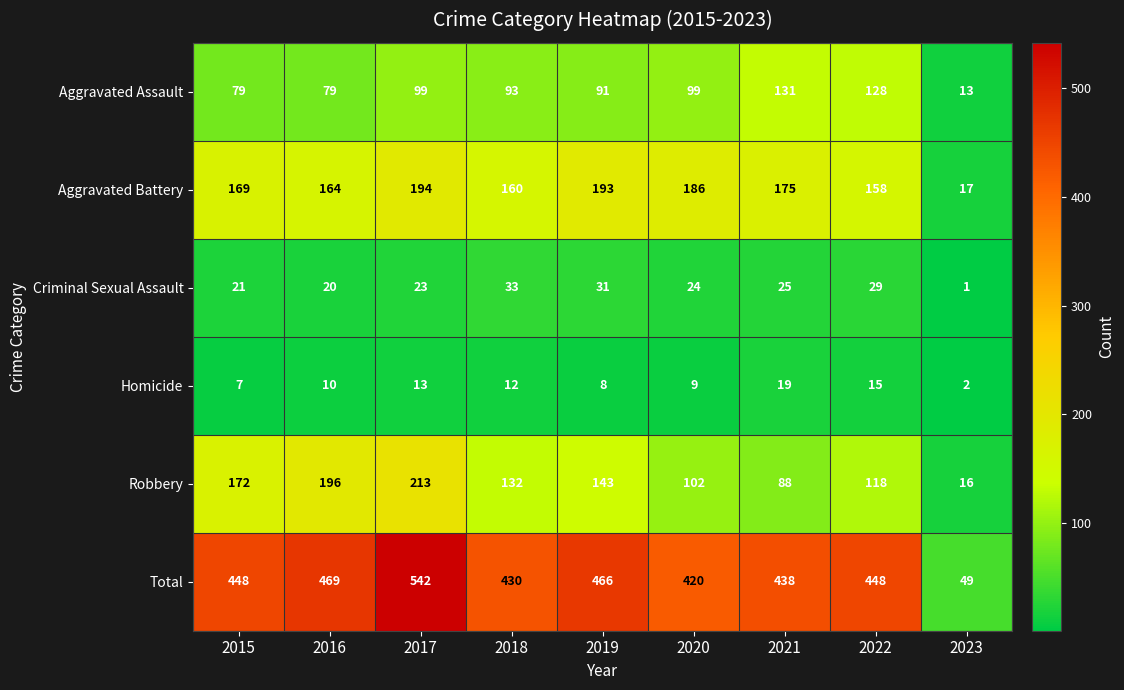

What is the total value across all series at 2021?

876